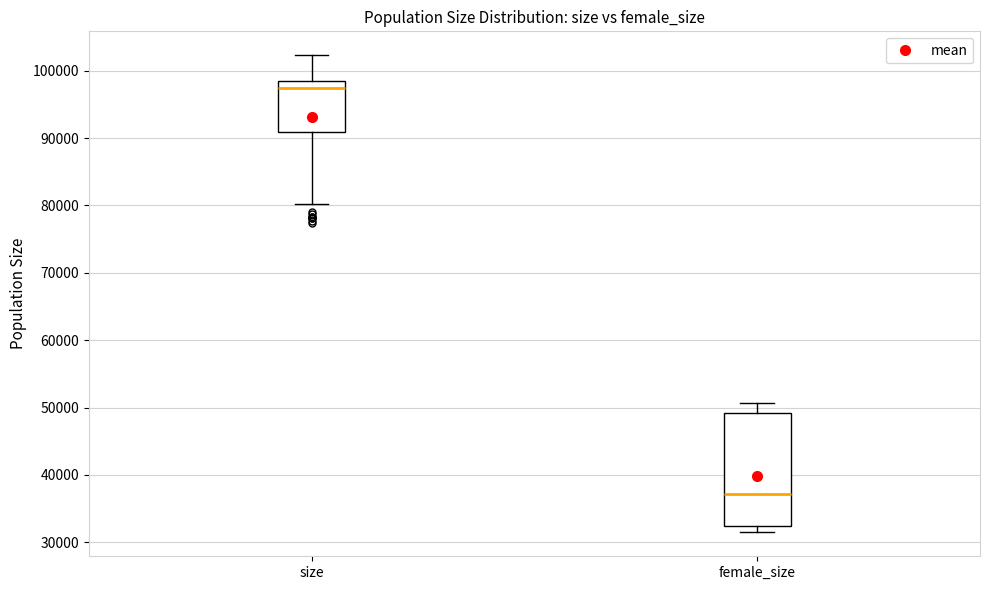

Where does the upper whisker of the box for size end on the y-axis? The values are not printed on the chart, so give them approximately, as read against the axis.

102000